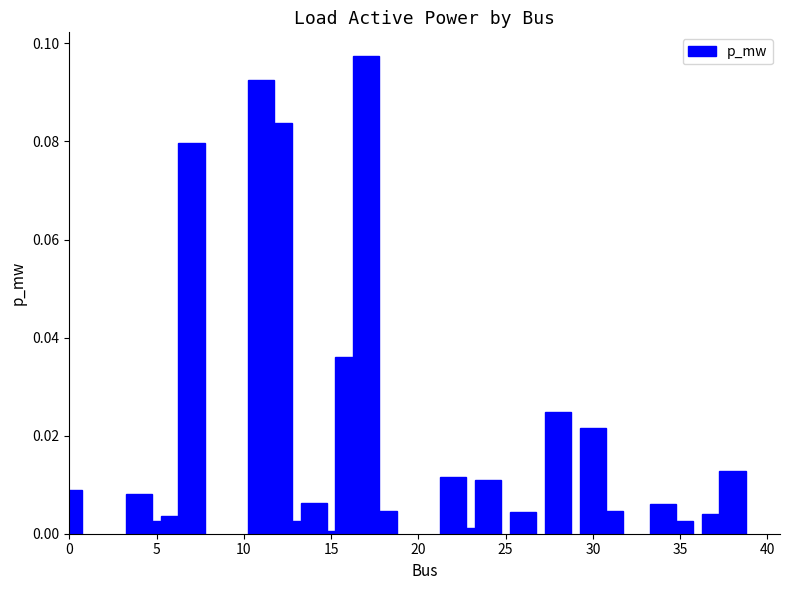

What is the sum of all values?

0.5